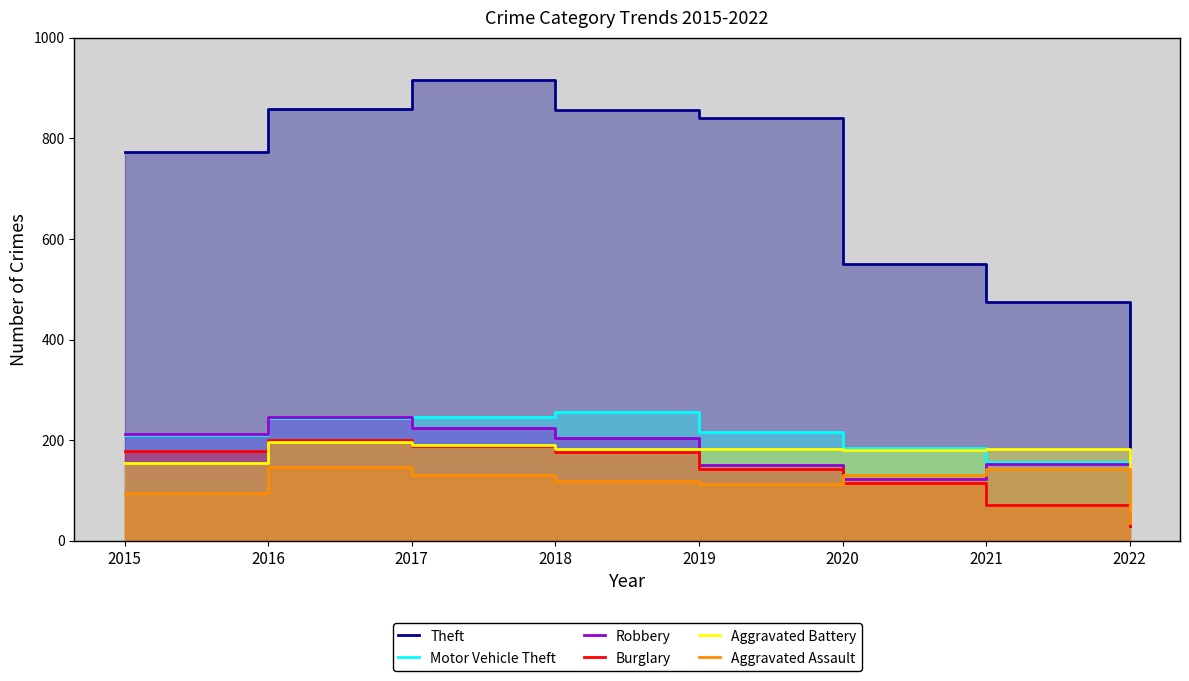

At which category is the sum across all series the highest?

2017